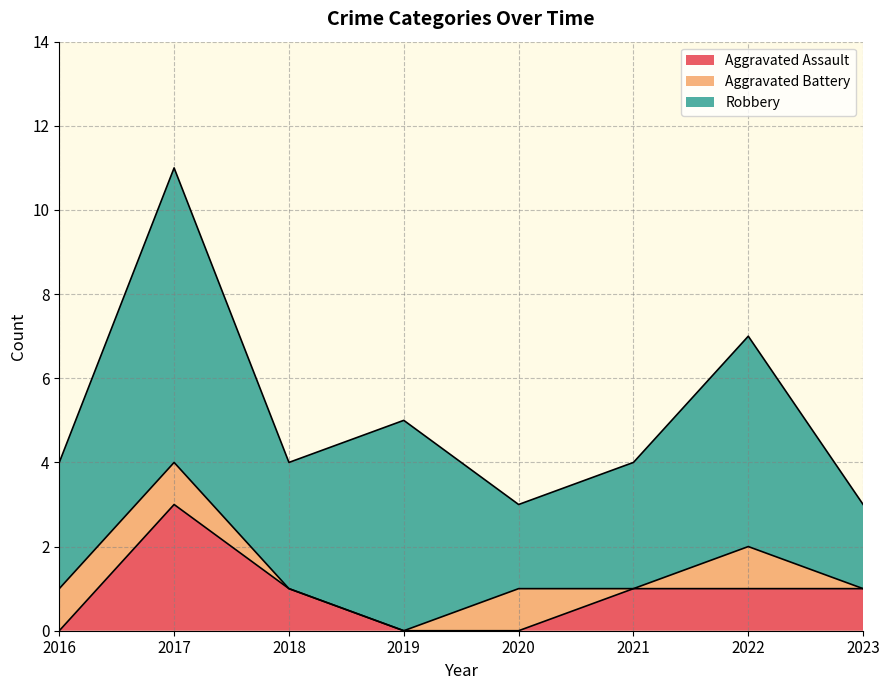

At which category does the chart reach its peak across all series?

2017